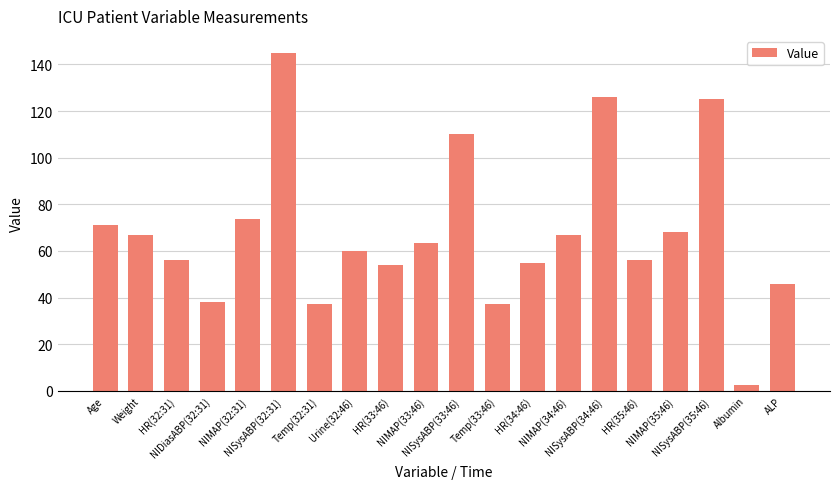

Which category has the lowest value across all series?

Albumin